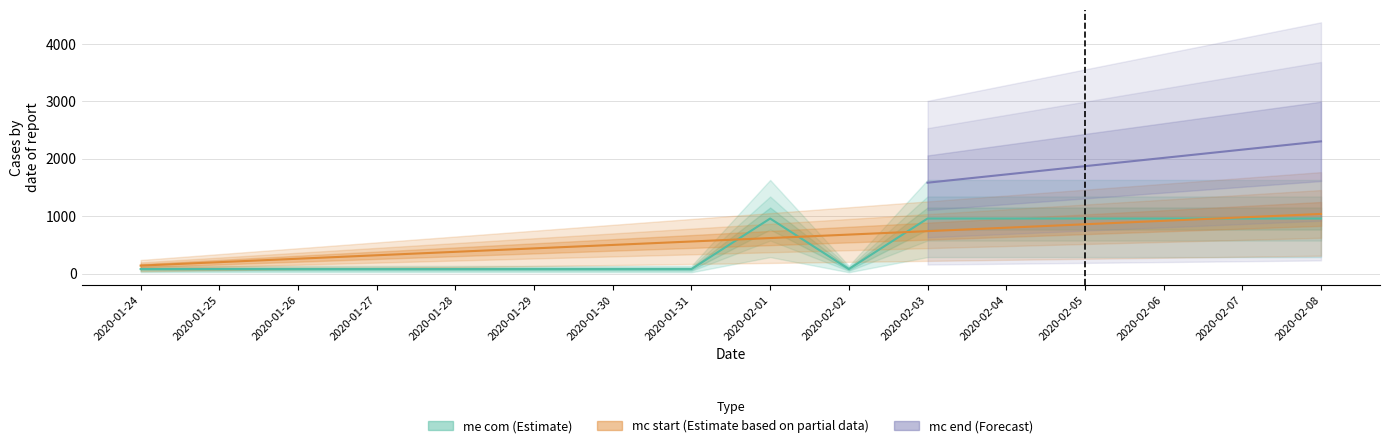

What is the difference between the maximum and minimum values in the me com series?

880